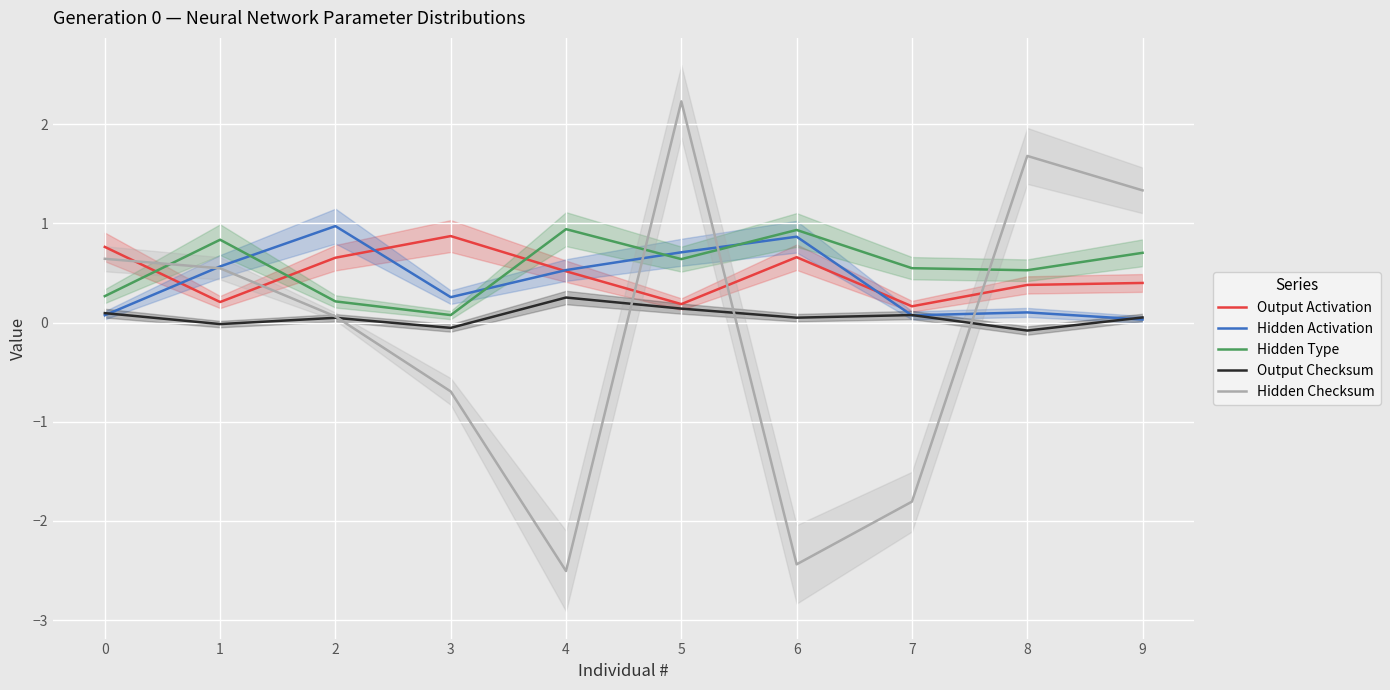

What is the sum of the Hidden Activation values at 6 and 4?

1.4